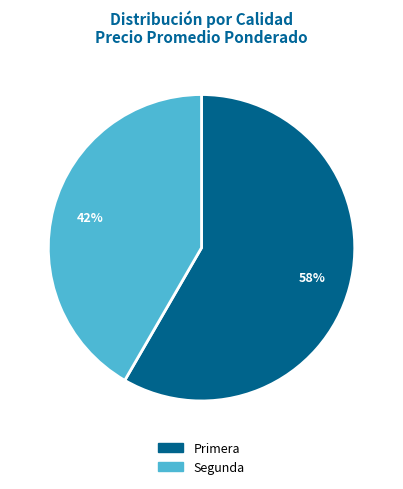

To the nearest percent, what portion does Primera represent?

58%